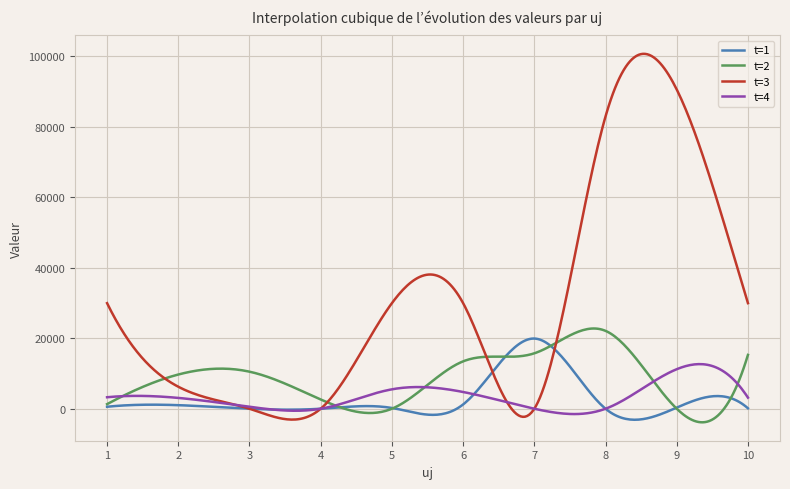

Which series has the largest total across all categories?

t=3